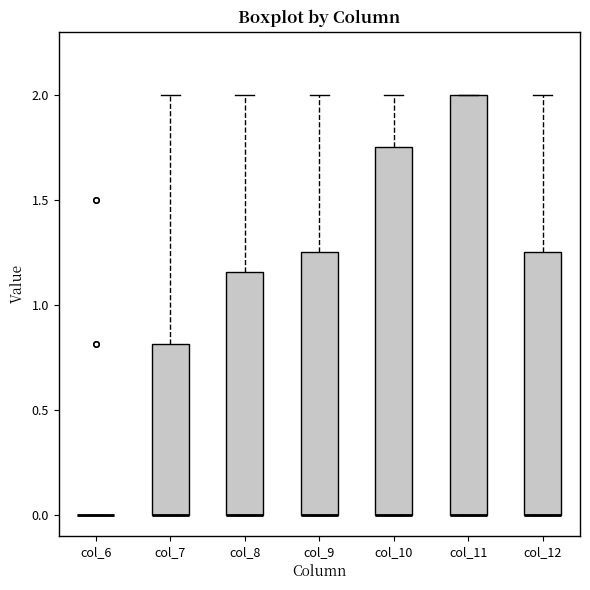

Reading left to right, transcribe this box plot: for each box, give where its median line is, the range the box spans, and where its two whiskers end, as read against the y-axis. The values are not printed on the chart, so give them approximately, as read against the axis.

col_6: box collapsed to a line at 0.00, whiskers 0.00 to 0.00
col_7: median 0.00 (drawn on the box's lower edge), box 0.00 to 0.80, whiskers 0.00 to 2.00
col_8: median 0.00 (drawn on the box's lower edge), box 0.00 to 1.15, whiskers 0.00 to 2.00
col_9: median 0.00 (drawn on the box's lower edge), box 0.00 to 1.25, whiskers 0.00 to 2.00
col_10: median 0.00 (drawn on the box's lower edge), box 0.00 to 1.75, whiskers 0.00 to 2.00
col_11: median 0.00 (drawn on the box's lower edge), box 0.00 to 2.00, whiskers 0.00 to 2.00
col_12: median 0.00 (drawn on the box's lower edge), box 0.00 to 1.25, whiskers 0.00 to 2.00